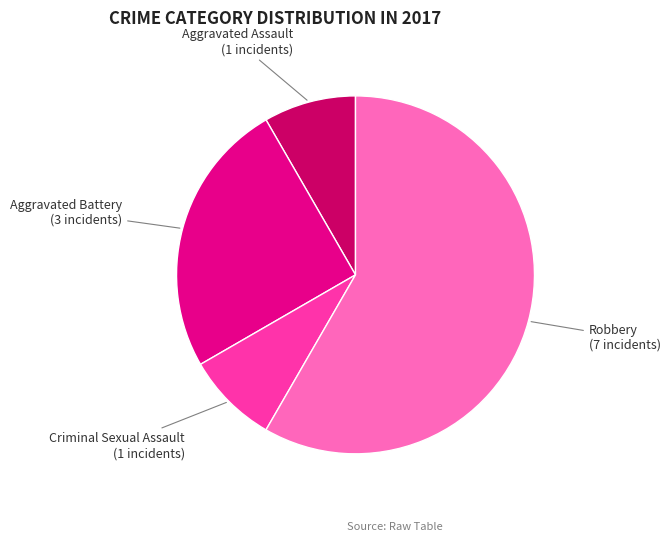

How many slices are in this pie chart?

4